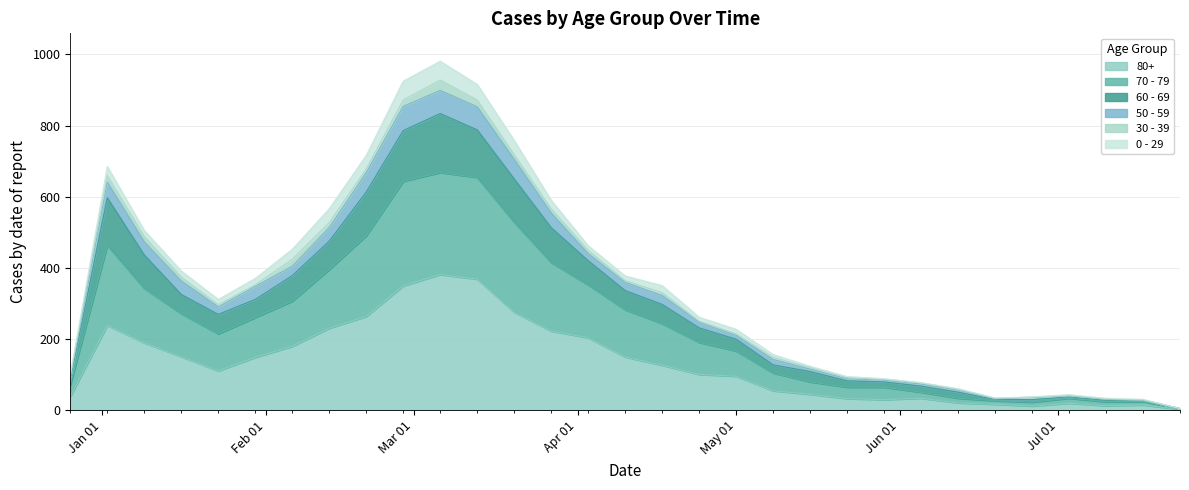

At which category does 80+ reach its first local peak?

2023-01-02